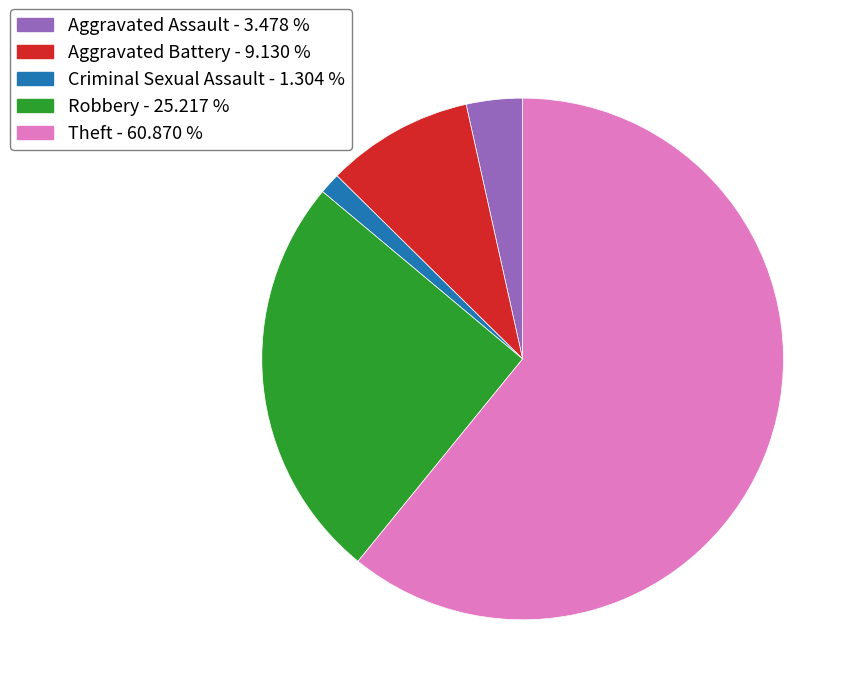

Approximately how many times larger is the value at Robbery - 25.217 % compared to Theft - 60.870 %?

0.4